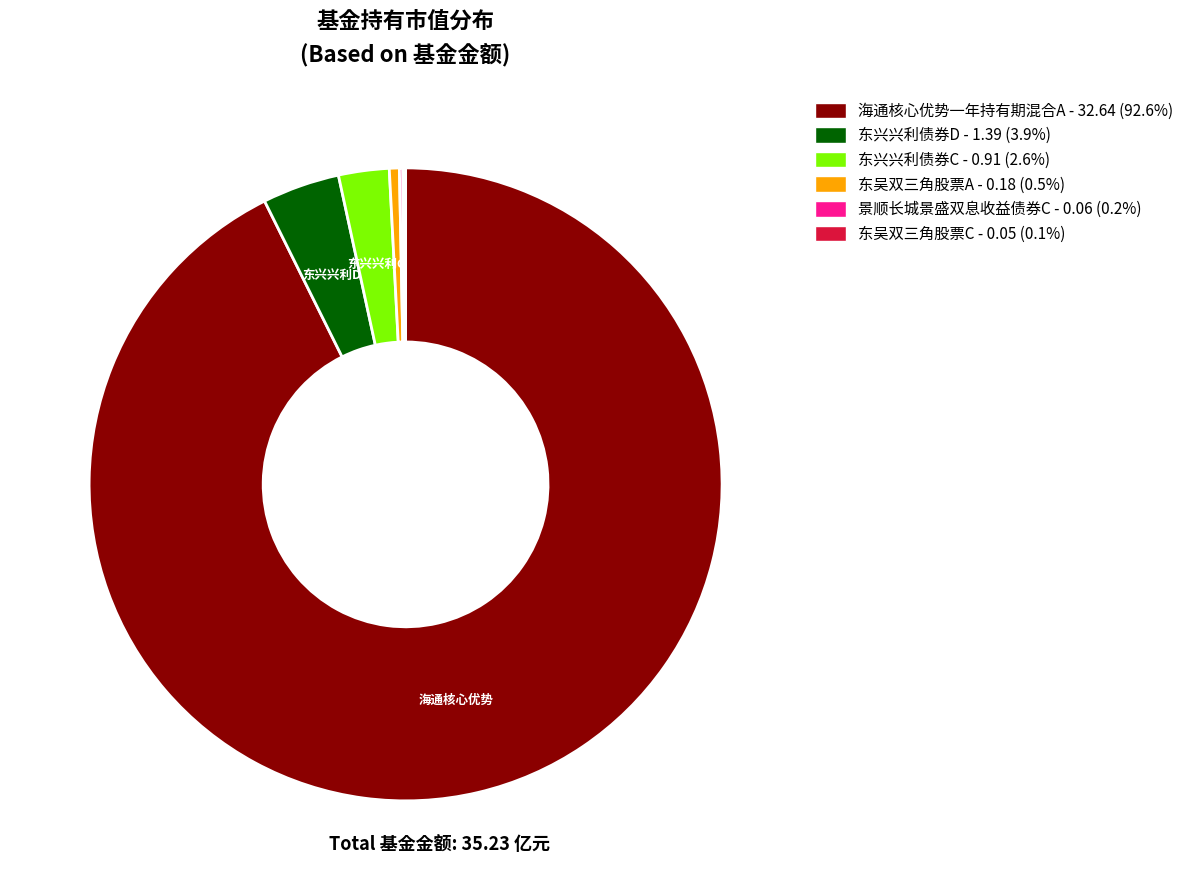

Which has a higher value, 海通核心优势一年持有期混合A or 东兴兴利债券D?

海通核心优势一年持有期混合A